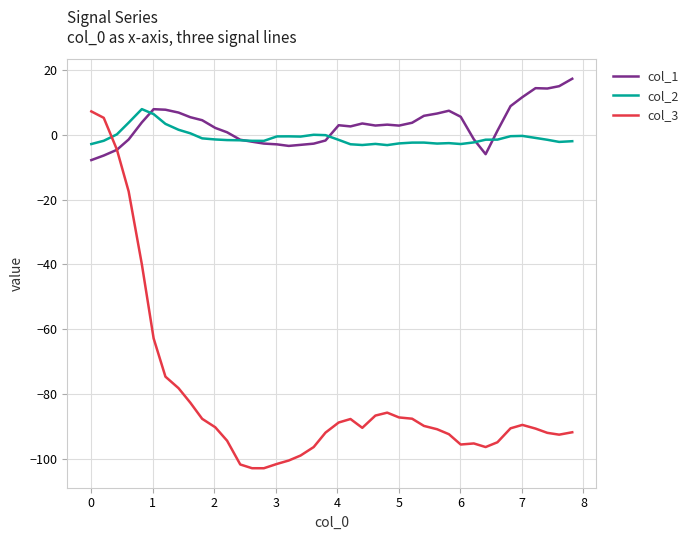

How many intersections are there between col_2 and col_3?

1